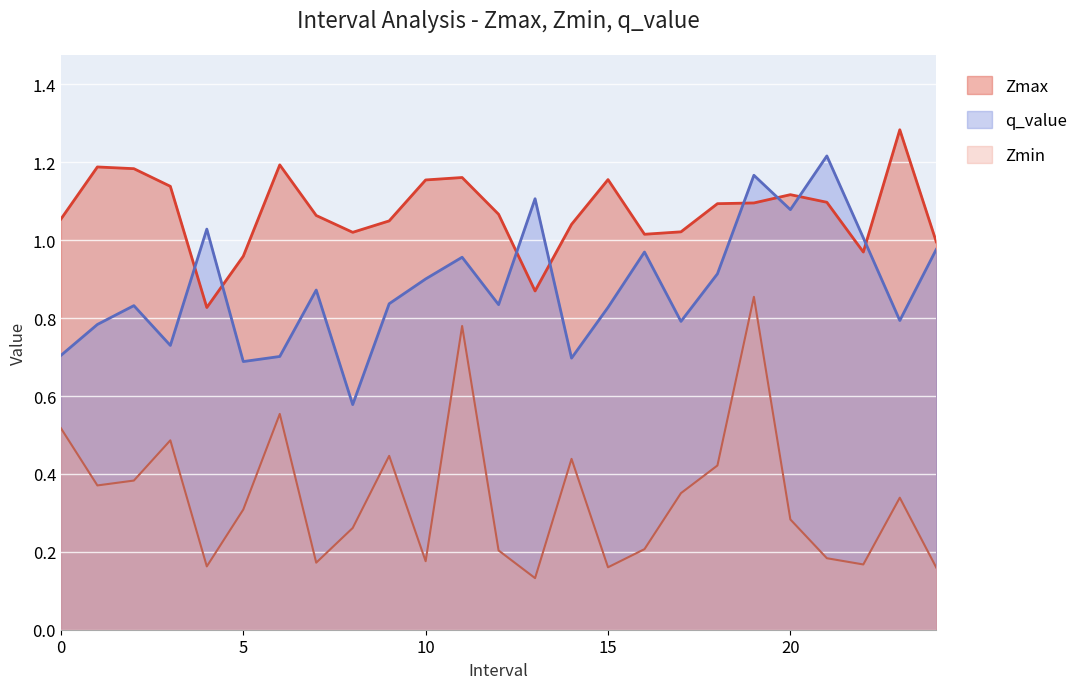

At how many categories does at least one series exceed 0?

25